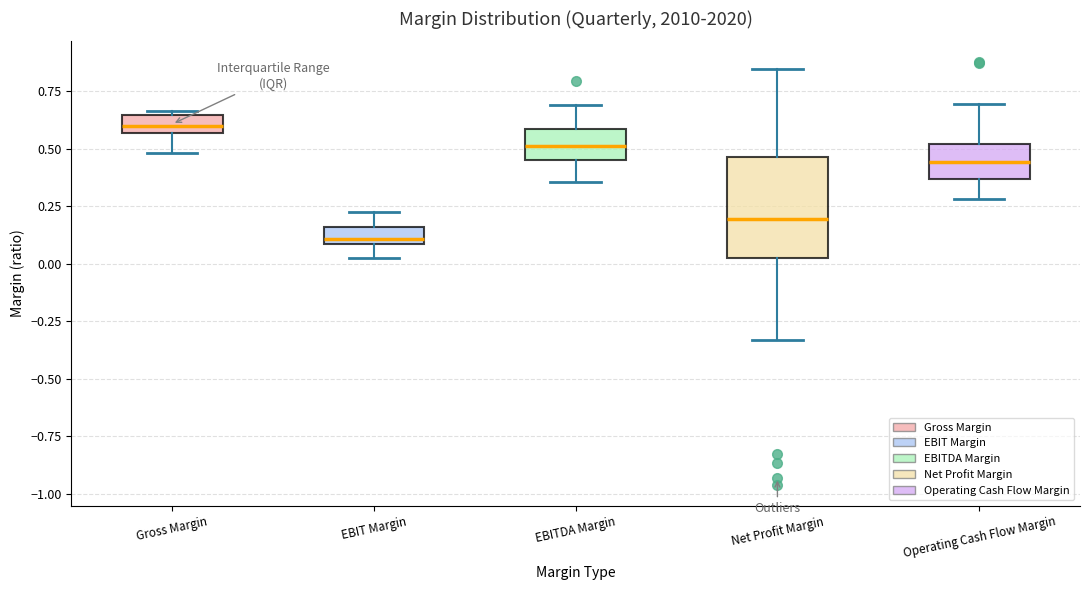

Where does the median line of the box for Gross Margin sit on the y-axis? The values are not printed on the chart, so give them approximately, as read against the axis.

0.60